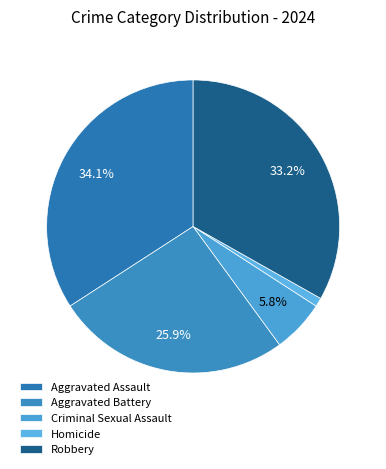

What is the ratio of the value at Aggravated Battery to the value at Aggravated Assault?

0.8